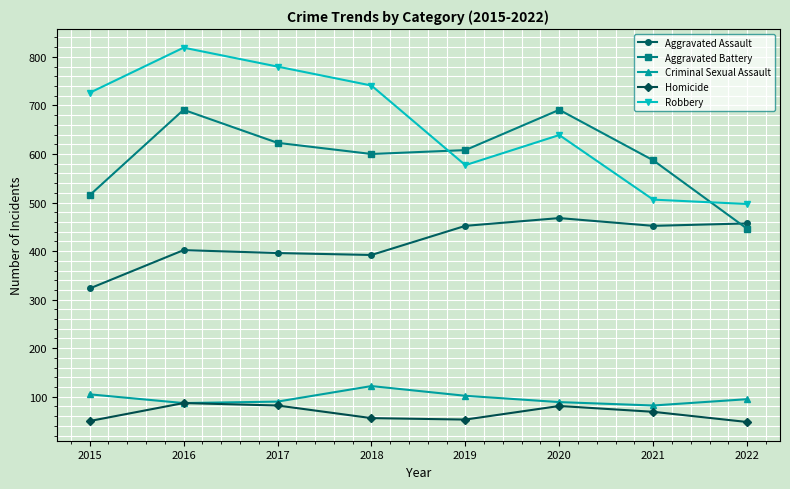

At 2015, list the series in order from smallest to largest.

Homicide, Criminal Sexual Assault, Aggravated Assault, Aggravated Battery, Robbery